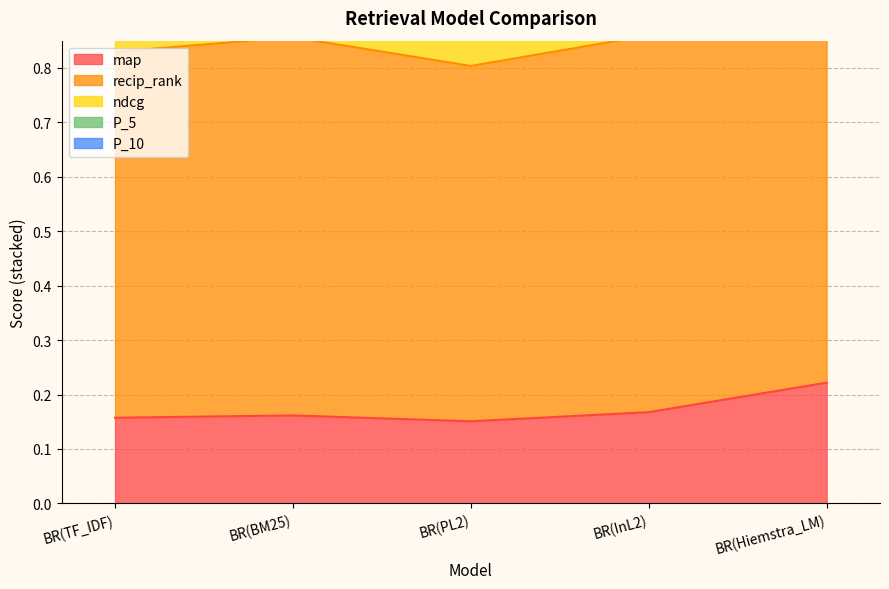

How many P_5 values are between 1 and 2?

5